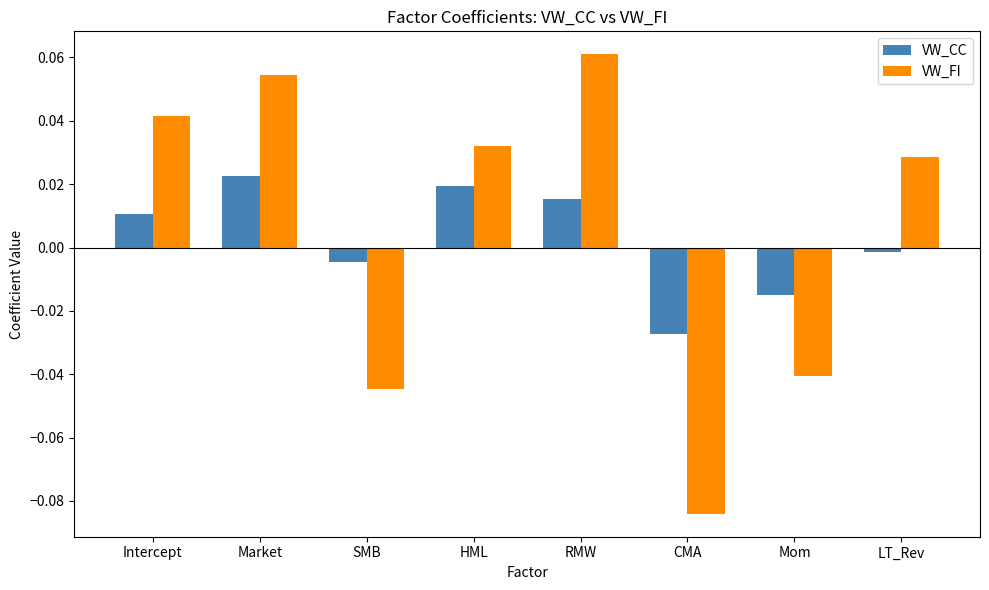

At which label does VW_CC reach its minimum?

CMA